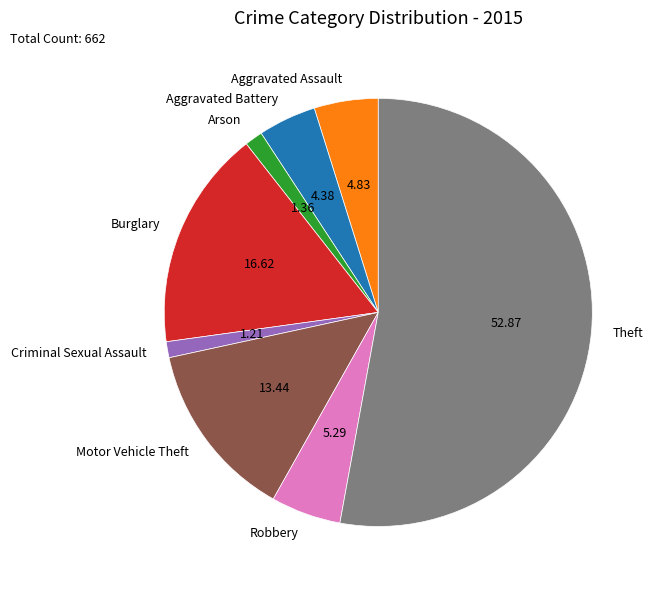

What is the majority slice?

Theft